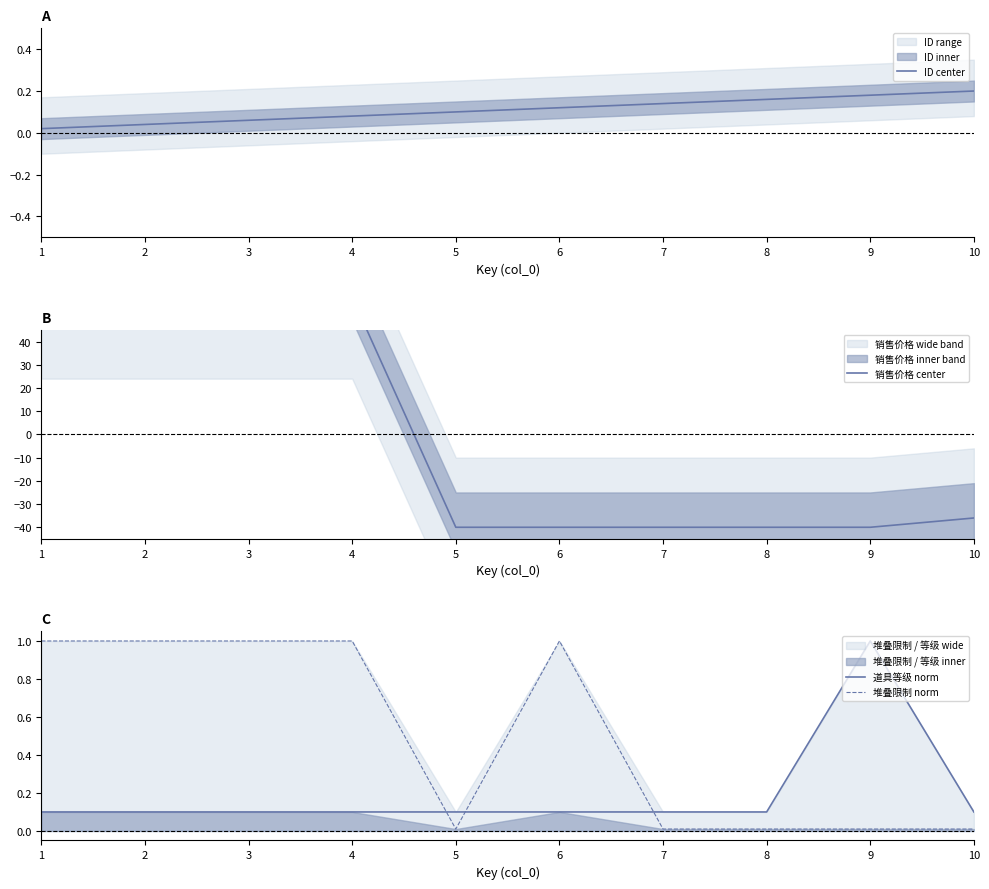

Reading right to left, transcribe all the data shown in this chart.

ID center: 10=0.2	9=0.2	8=0.2	7=0.1	6=0.1	5=0.1	4=0.1	3=0.1	2=0.0	1=0.0
销售价格 center: 10=-36.0	9=-40.0	8=-40.0	7=-40.0	6=-40.0	5=-40.0	4=59.0	3=59.0	2=59.0	1=59.0
道具等级 norm: 10=0.1	9=1.0	8=0.1	7=0.1	6=0.1	5=0.1	4=0.1	3=0.1	2=0.1	1=0.1
堆叠限制 norm: 10=0.0	9=0.0	8=0.0	7=0.0	6=1.0	5=0.0	4=1.0	3=1.0	2=1.0	1=1.0